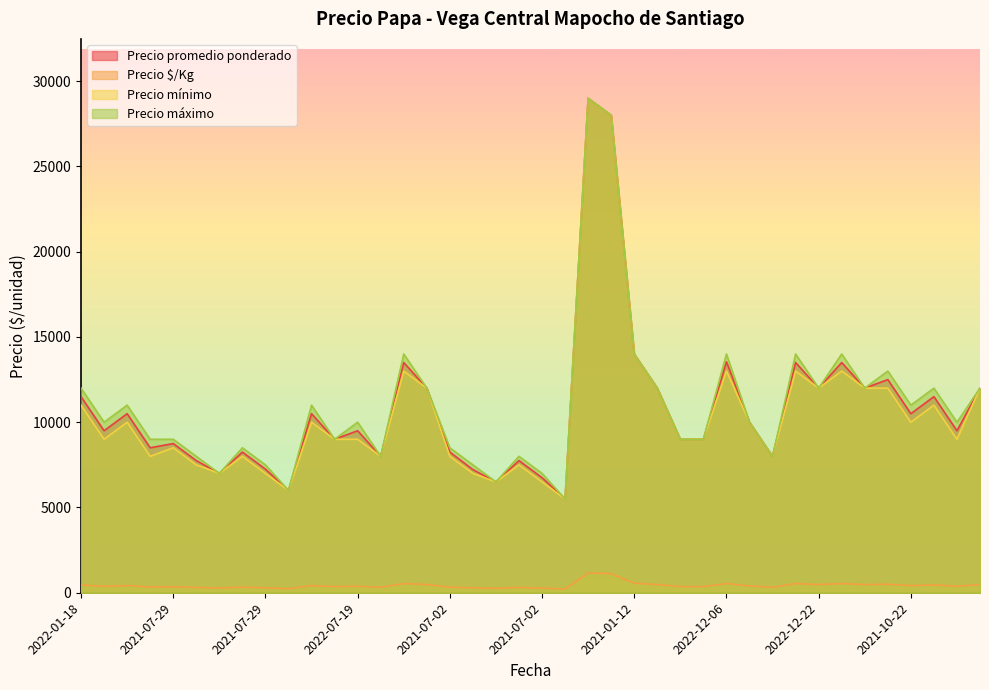

At which category does Precio promedio ponderado reach its first local peak?

2022-01-18